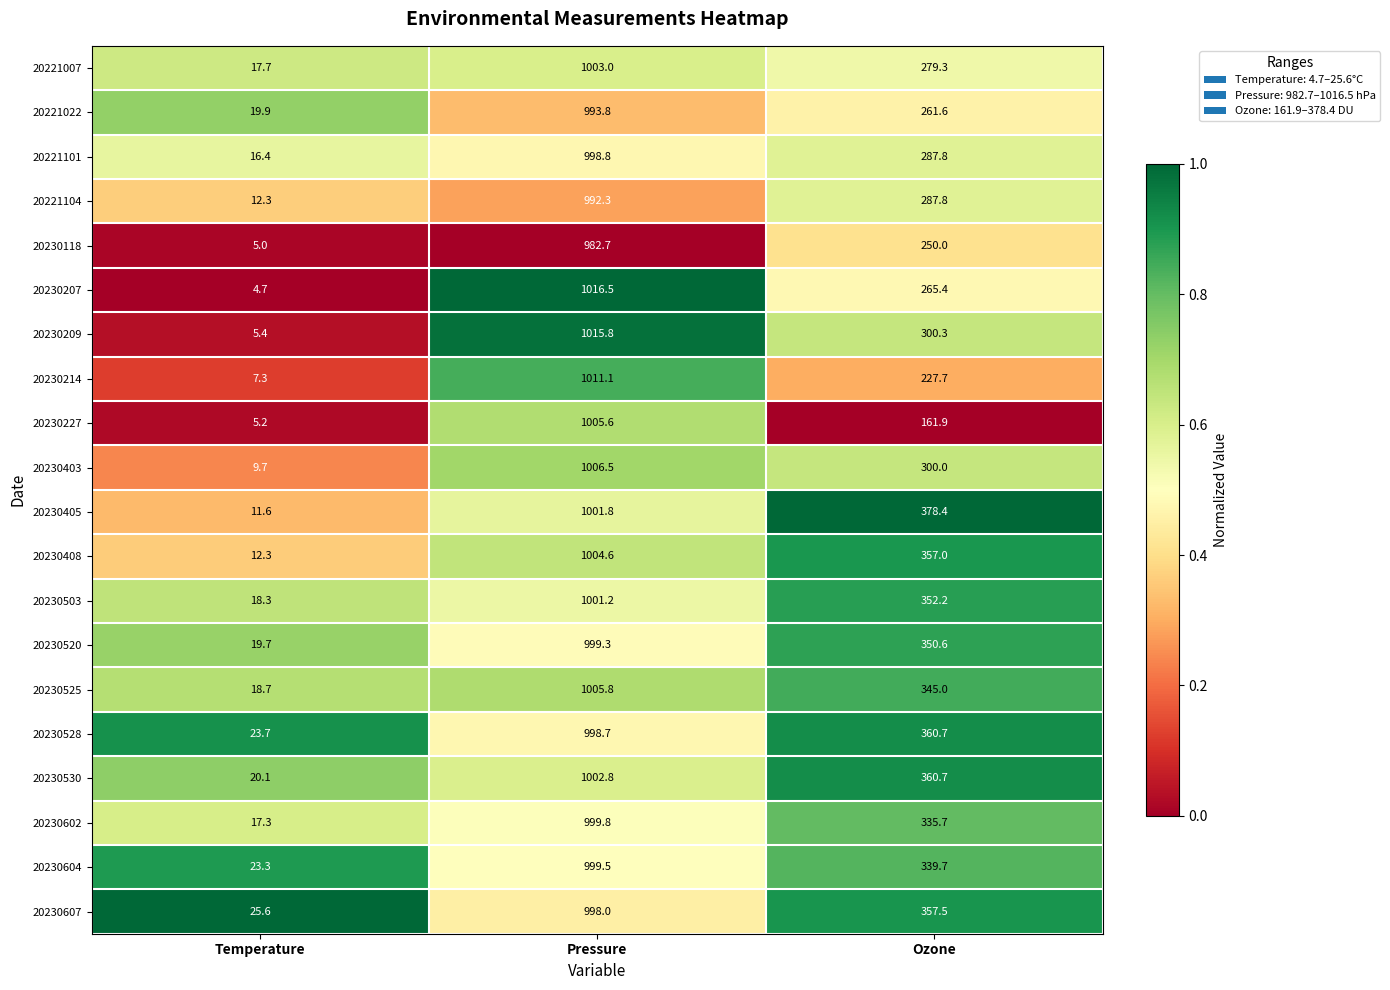

Rank the series by their maximum value, from highest to lowest.

20230207, 20230209, 20230214, 20230403, 20230525, 20230227, 20230408, 20221007, 20230530, 20230405, 20230503, 20230602, 20230604, 20230520, 20221101, 20230528, 20230607, 20221022, 20221104, 20230118